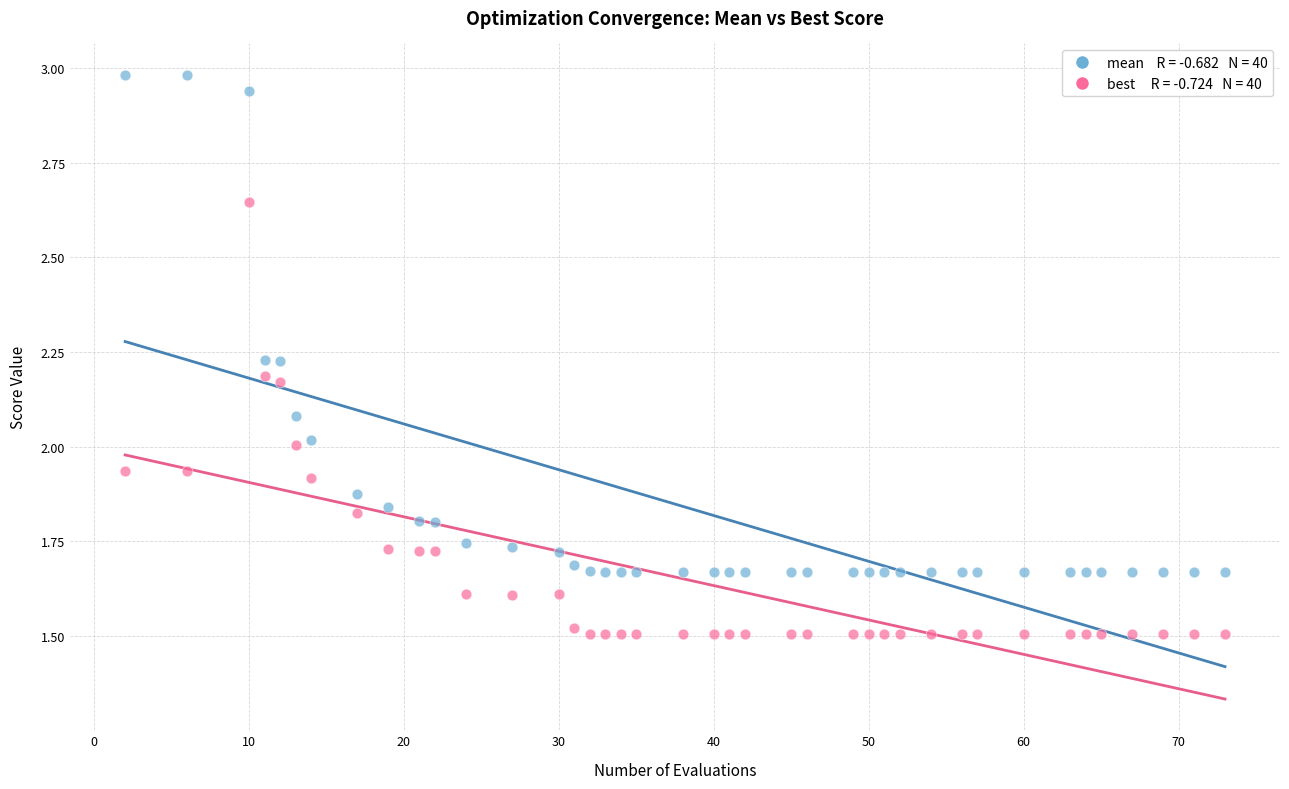

Across all data points, what is the range of X values (max minus min)?

71.0